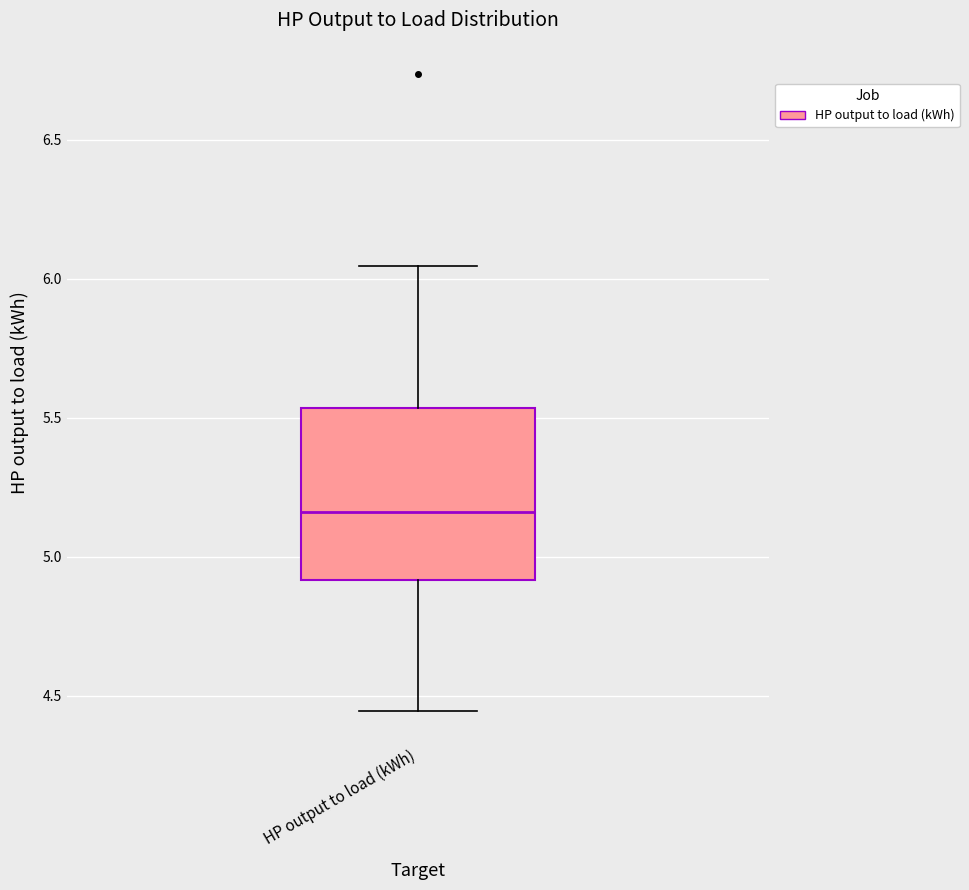

Where does the upper whisker of the box for HP output to load (kWh) end on the y-axis? The values are not printed on the chart, so give them approximately, as read against the axis.

6.05